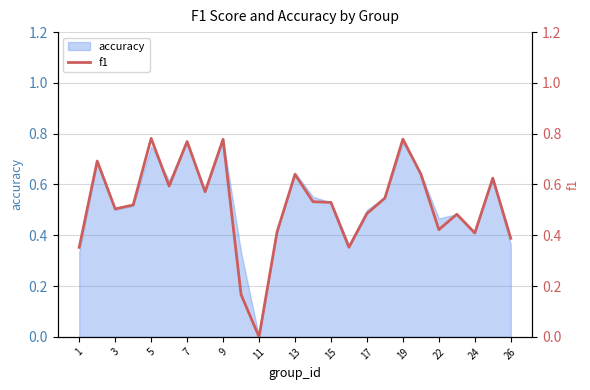

What is the value of the 15th point from the left?

0.5